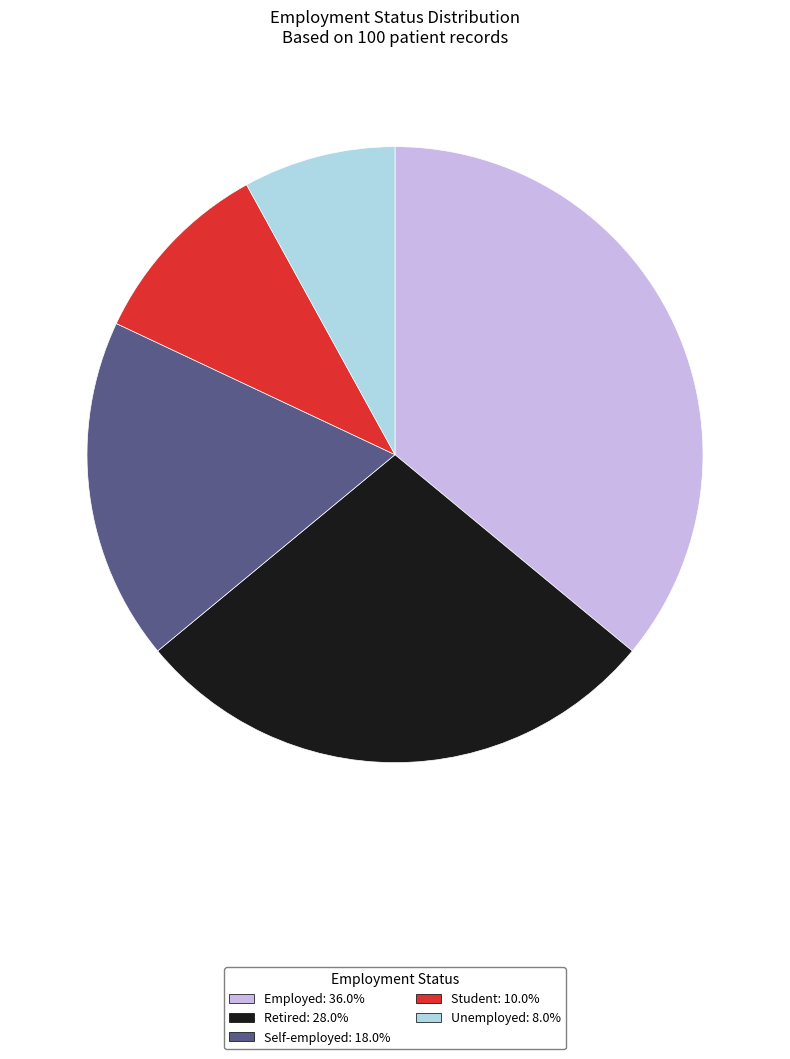

Is Employed the majority of the pie?

No